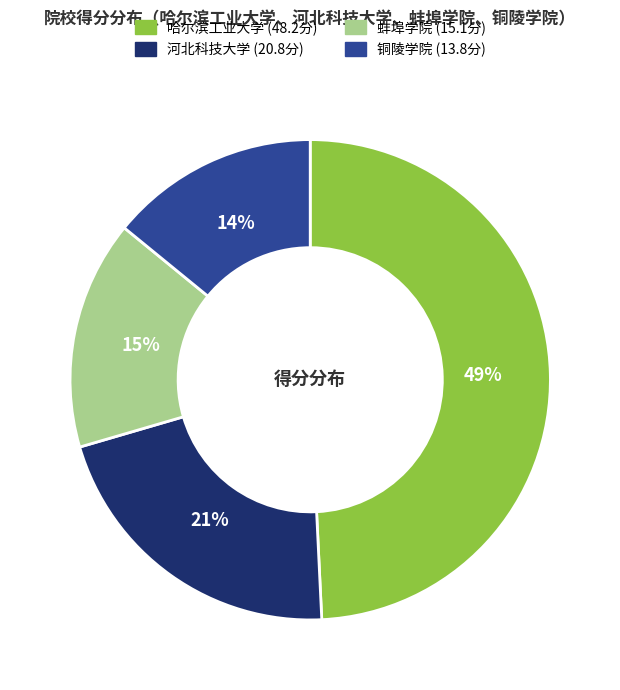

Rank the categories by value from lowest to highest.

铜陵学院, 蚌埠学院, 河北科技大学, 哈尔滨工业大学